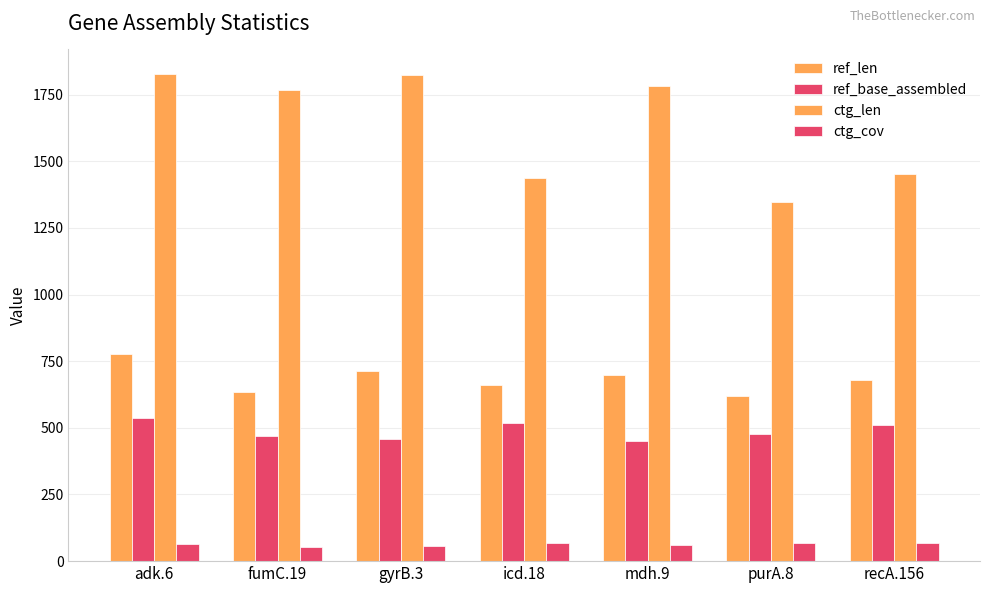

How many groups of bars are there?

7